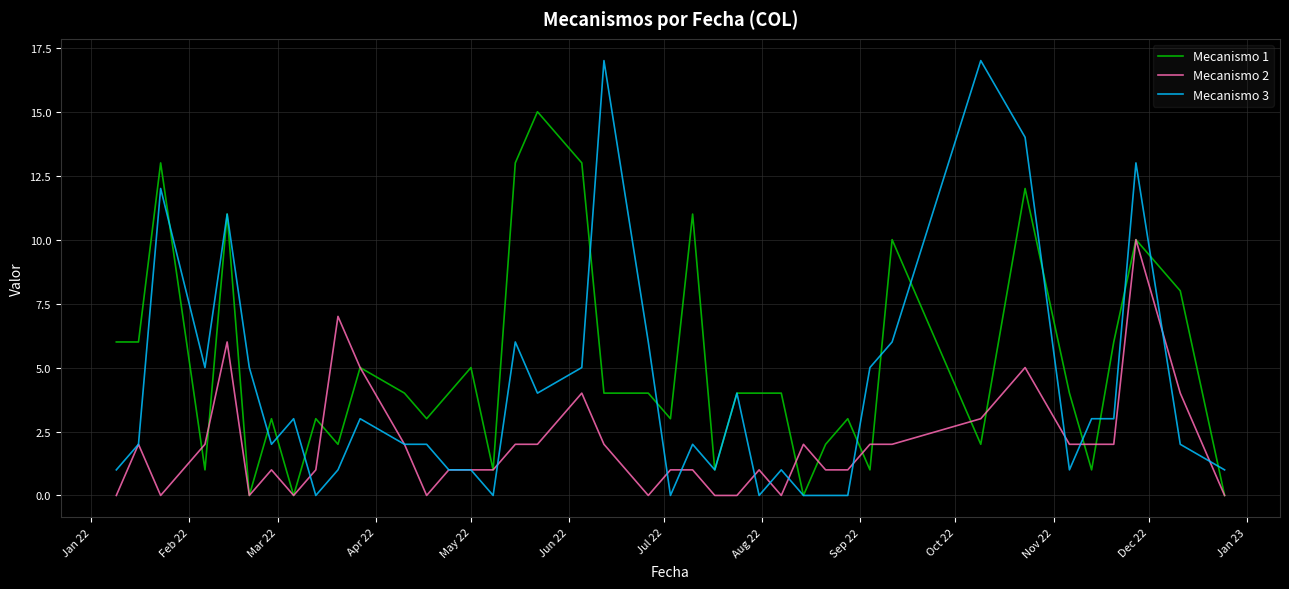

List the series in order of their peak value, lowest first.

Mecanismo 2, Mecanismo 1, Mecanismo 3